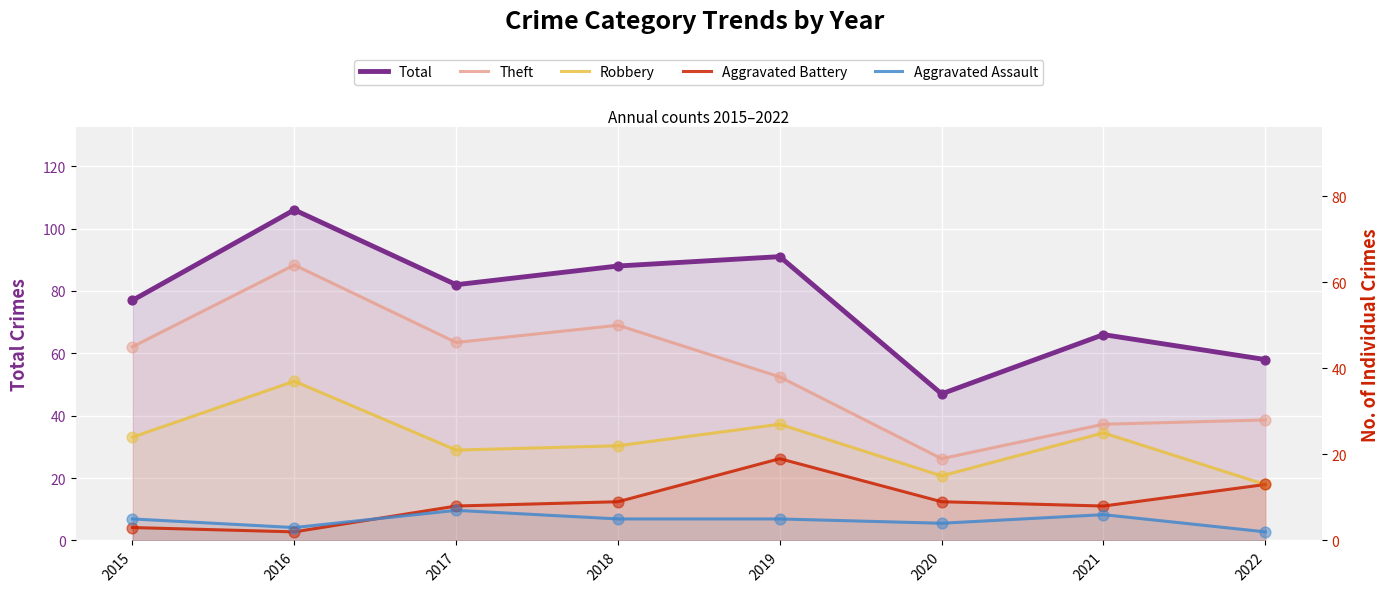

Is the value of Aggravated Battery at 2021 greater than the value of Total at 2016?

No